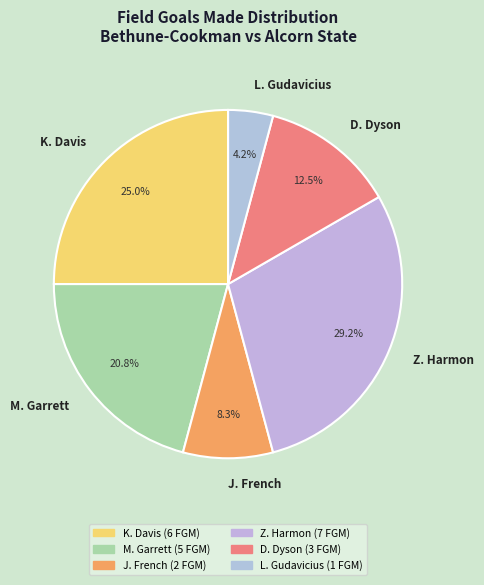

How many segments does this pie chart have?

8